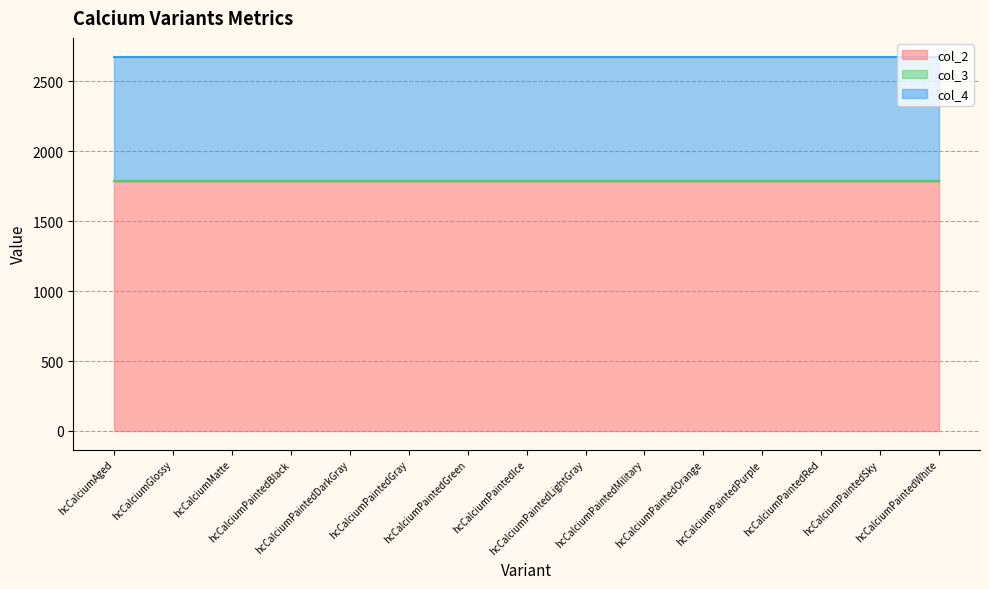

True or false: col_3 and col_2 intersect in this chart.

False